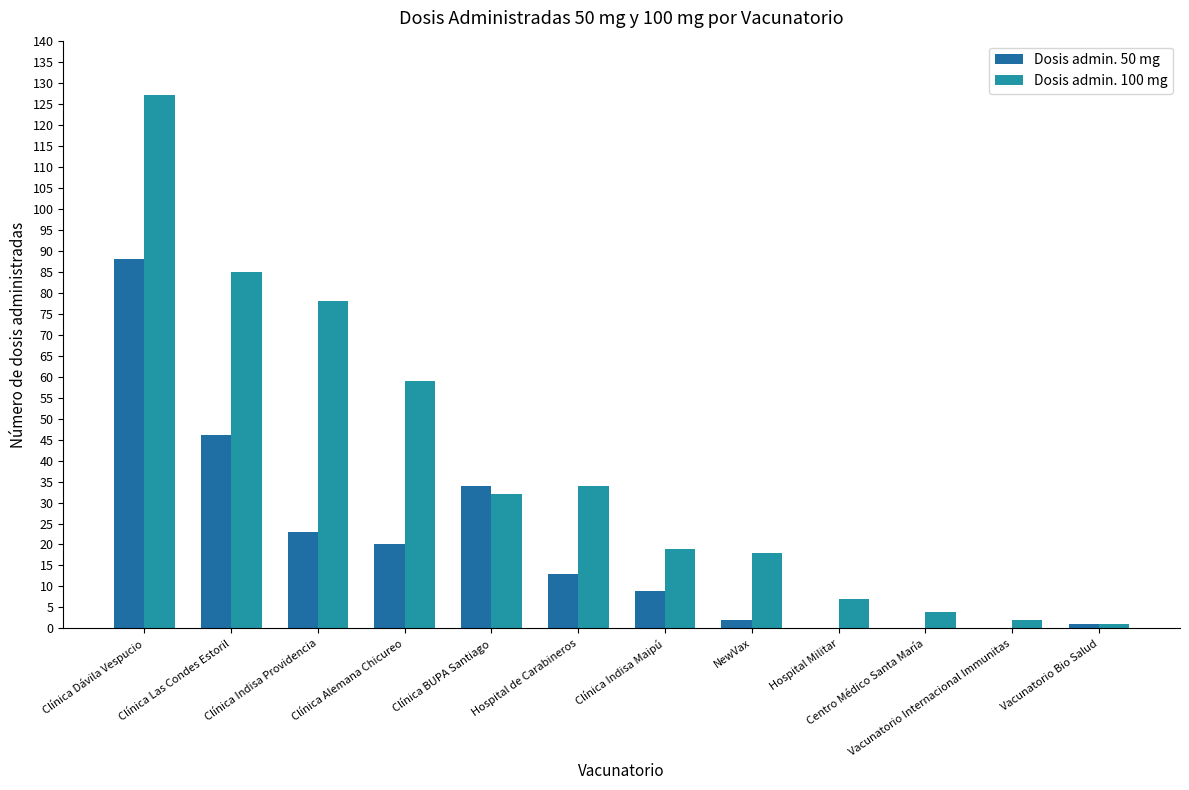

What is the sum of all Dosis admin. 100 mg values?

466